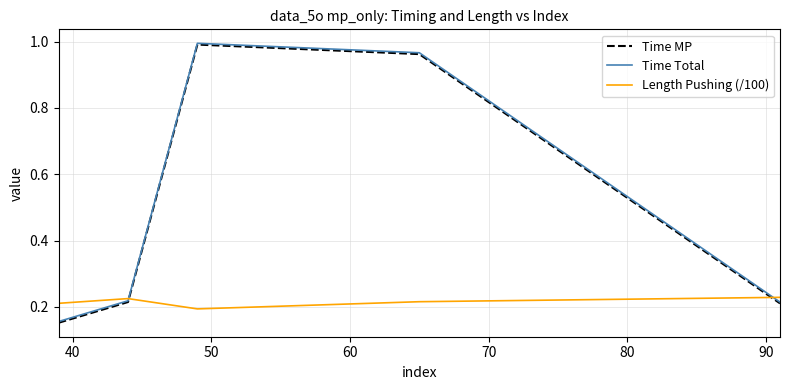

List the series in order of their peak value, highest first.

Time Total, Time MP, Length Pushing (/100)